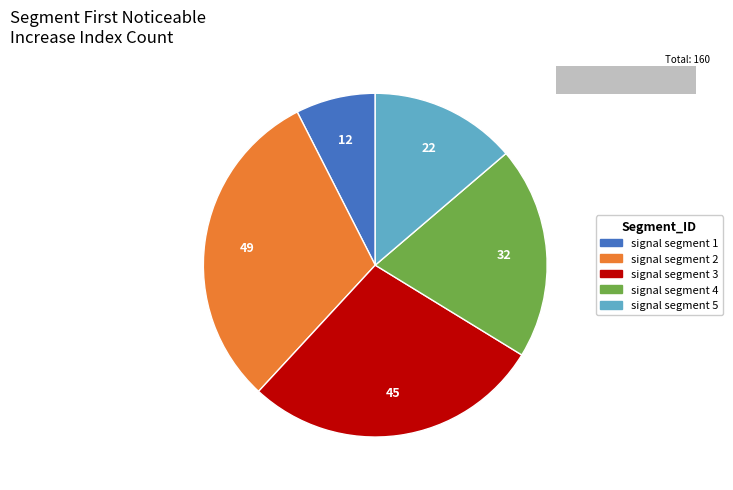

Which category has the smallest portion of the pie?

signal segment 1